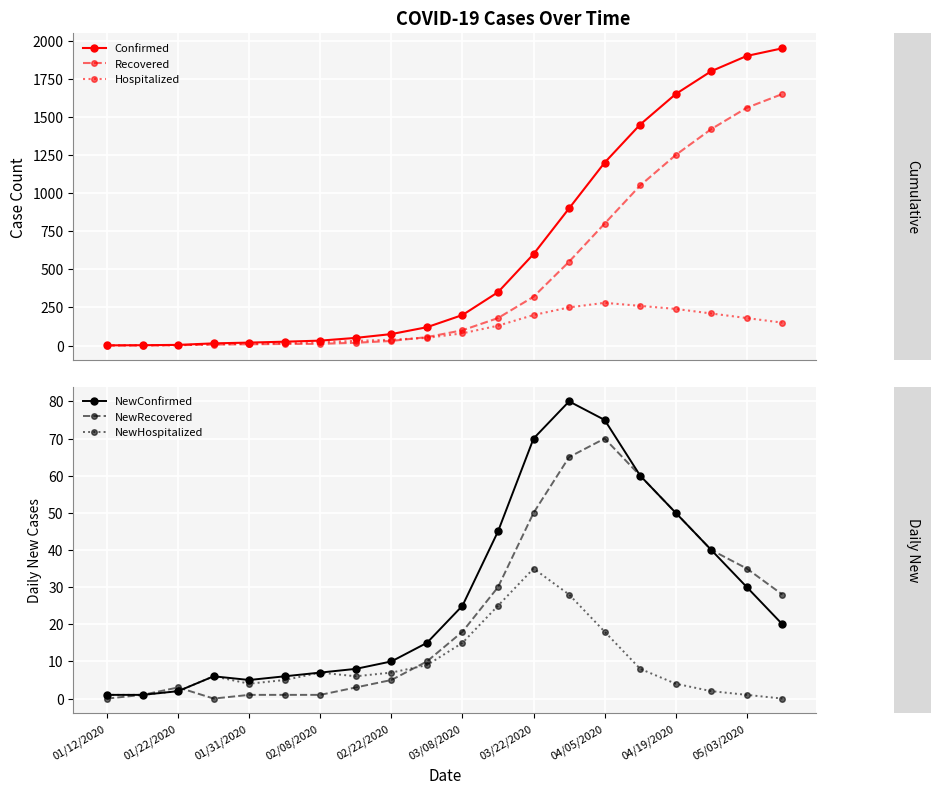

Is it true that NewHospitalized equals 4 at 01/31/2020?

True